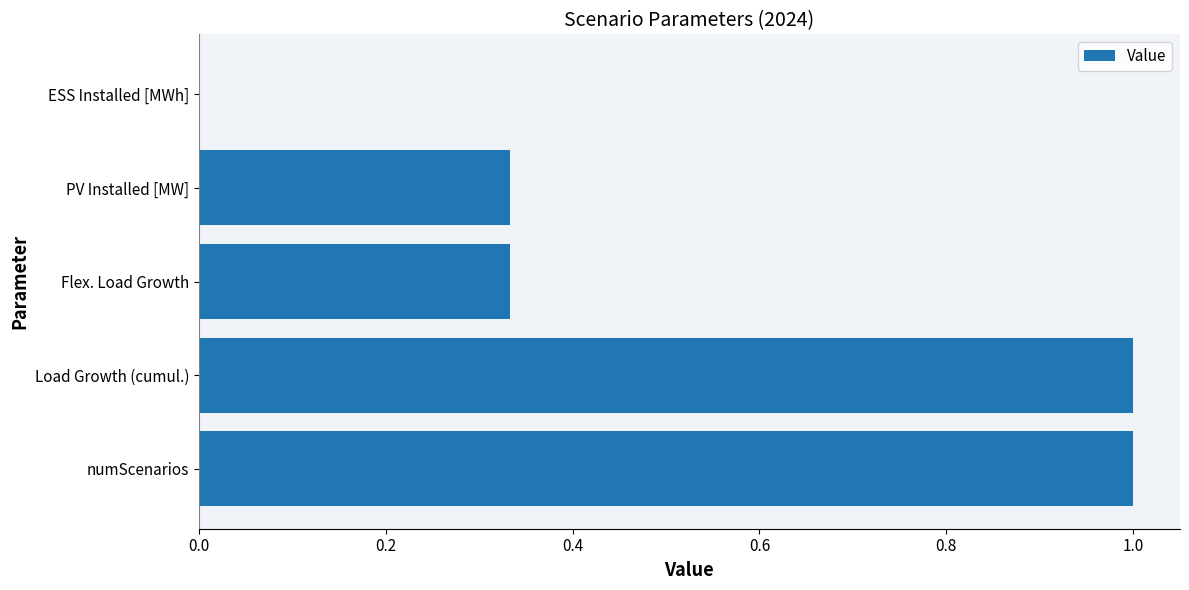

The value at ESS Installed [MWh] is 0.0. True or false?

True